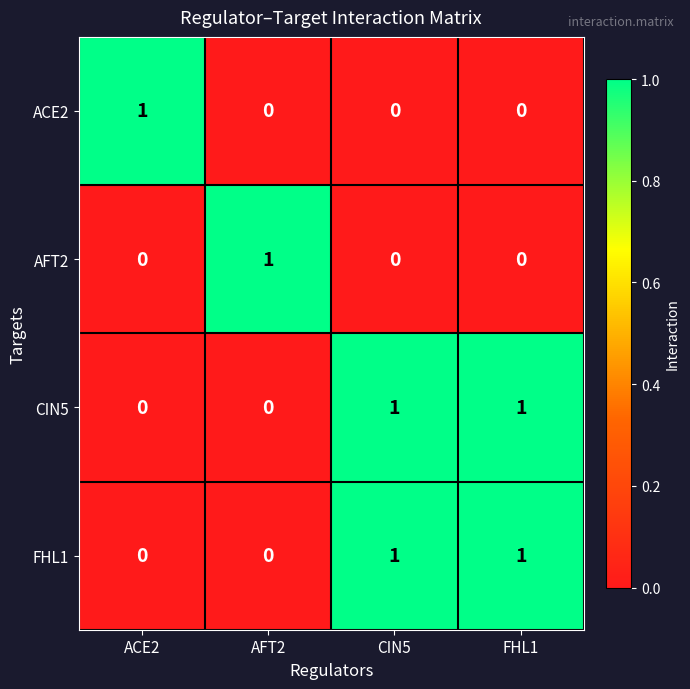

True or false: ACE2 has a value of 0 at FHL1.

True